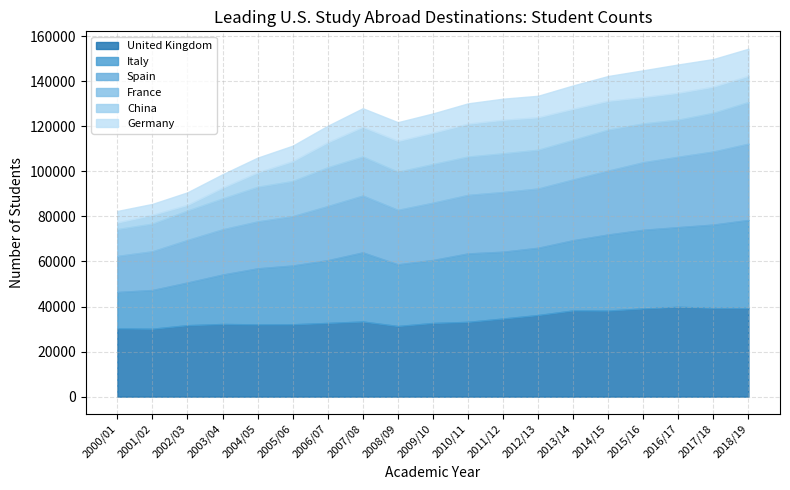

What is the approximate value of France at 2016/17?

16462